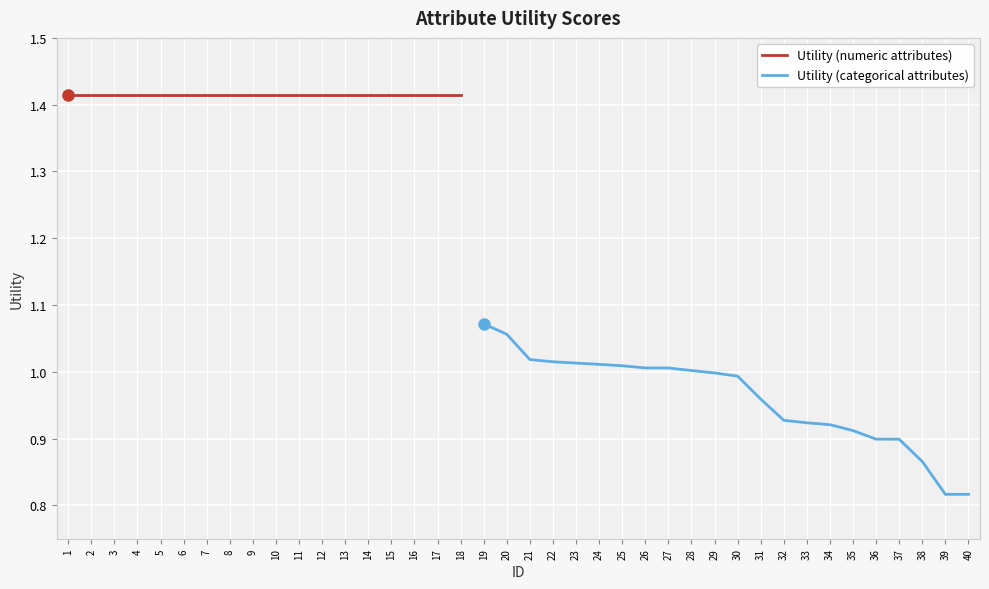

Is this an area chart (filled region under the line)?

No